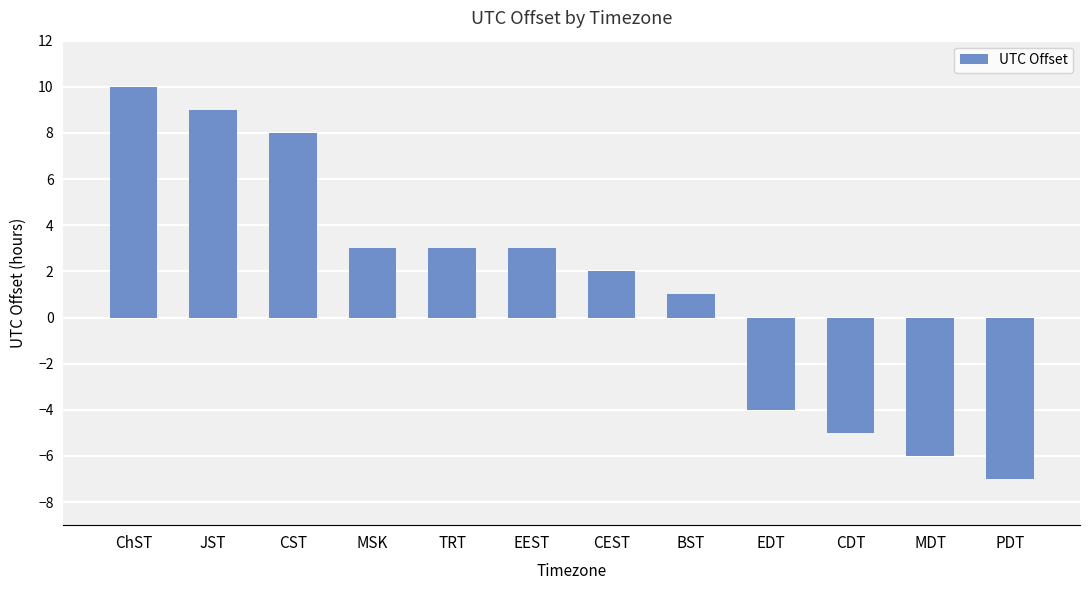

Which category has the lowest value across all series?

PDT